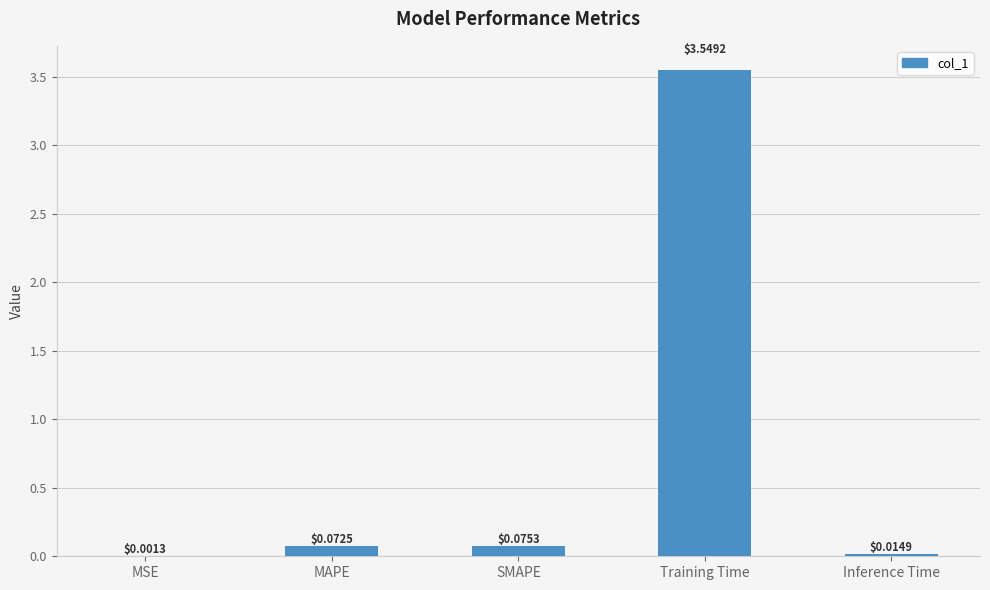

Which has a higher value, Training Time or MSE?

Training Time